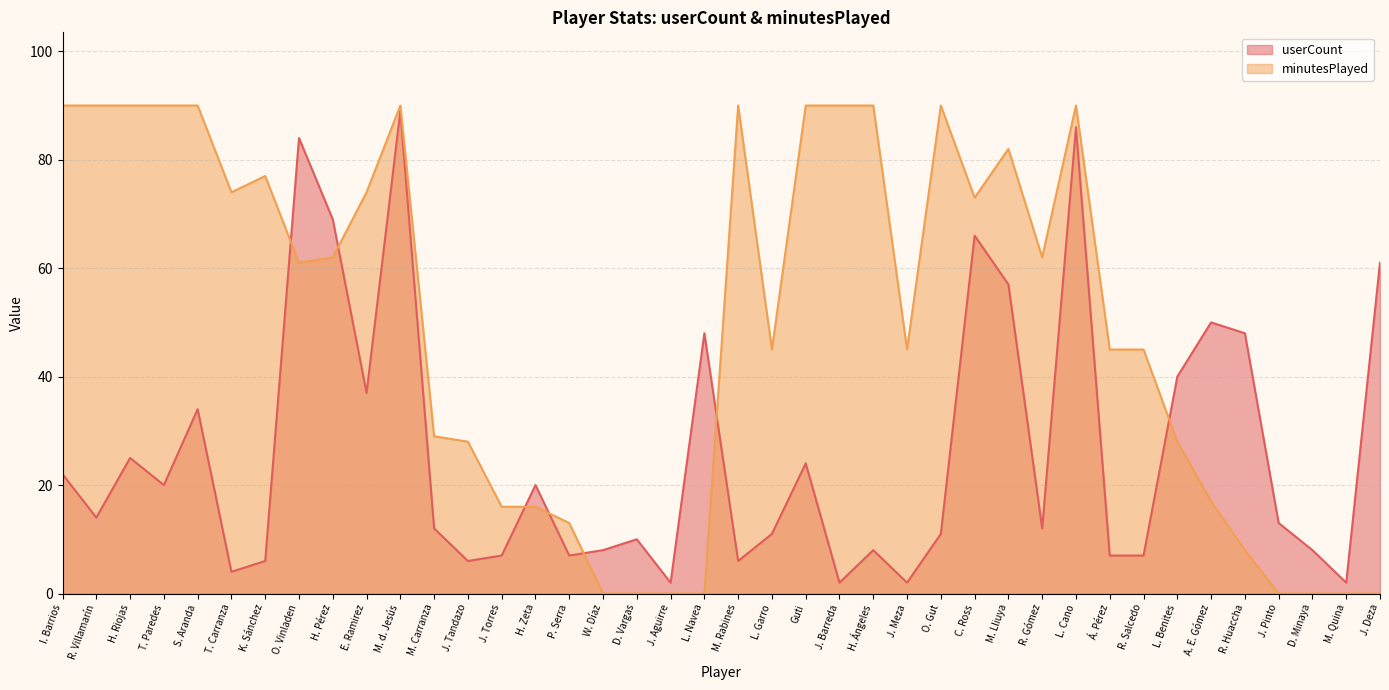

How many series are shown in this chart?

2